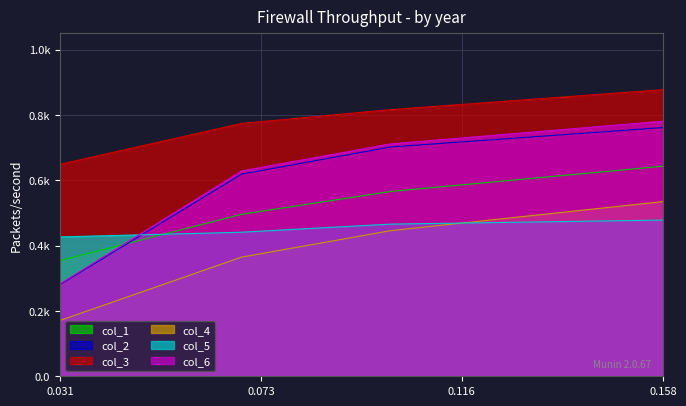

Between 0.073 and 0.031, which is larger?

0.073